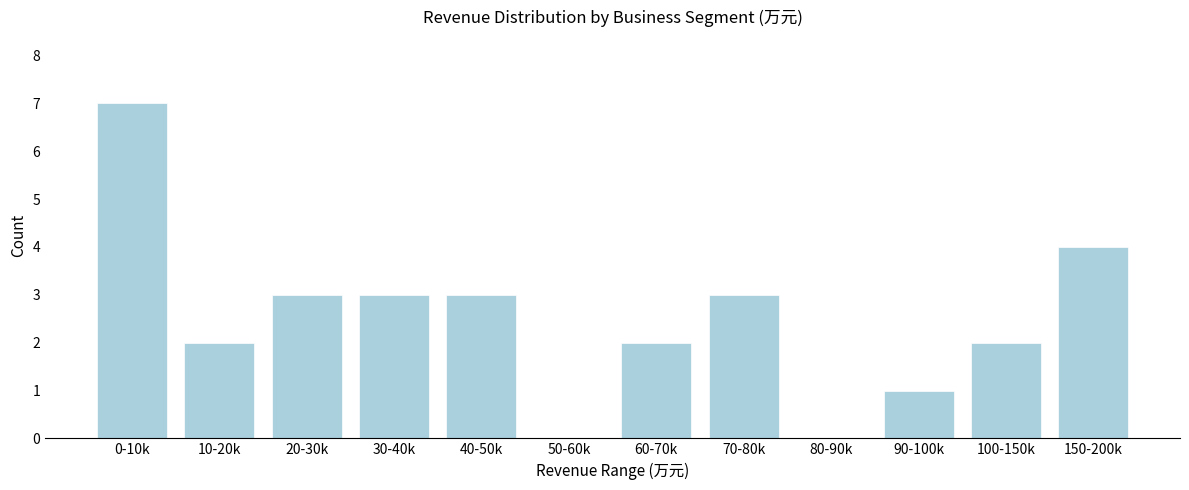

Reading right to left, extract all data points from this chart.

150-200k=4	100-150k=2	90-100k=1	80-90k=0	70-80k=3	60-70k=2	50-60k=0	40-50k=3	30-40k=3	20-30k=3	10-20k=2	0-10k=7